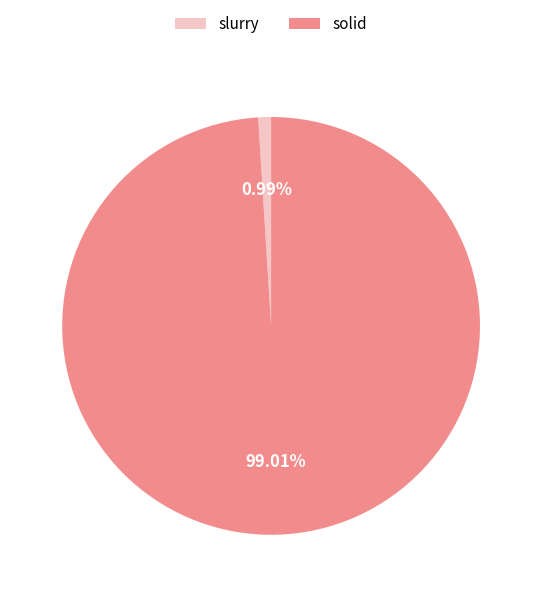

Which category has the smallest portion of the pie?

slurry